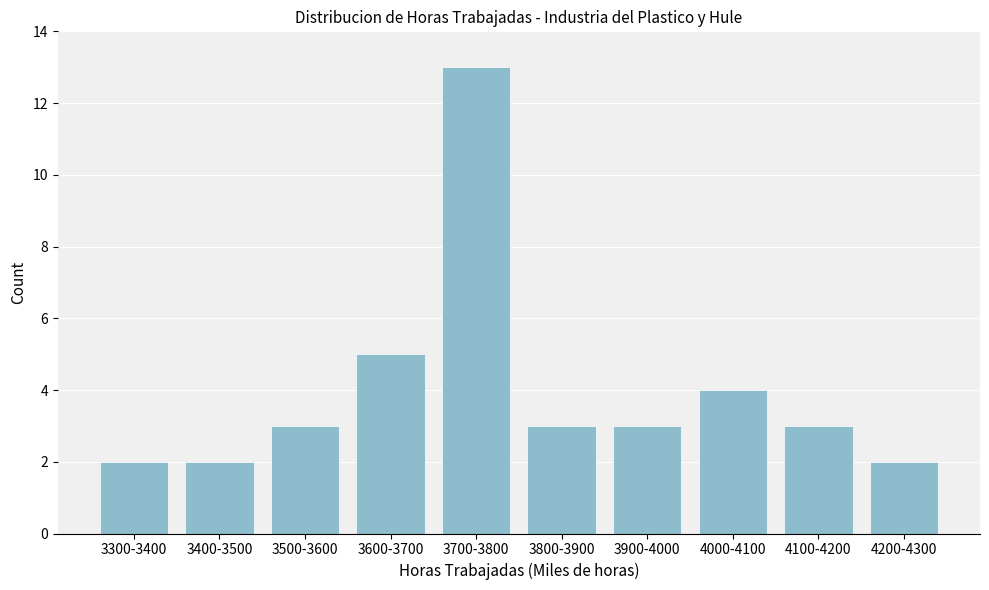

Reading left to right, what are all the values shown in this chart?

3300-3400=2	3400-3500=2	3500-3600=3	3600-3700=5	3700-3800=13	3800-3900=3	3900-4000=3	4000-4100=4	4100-4200=3	4200-4300=2